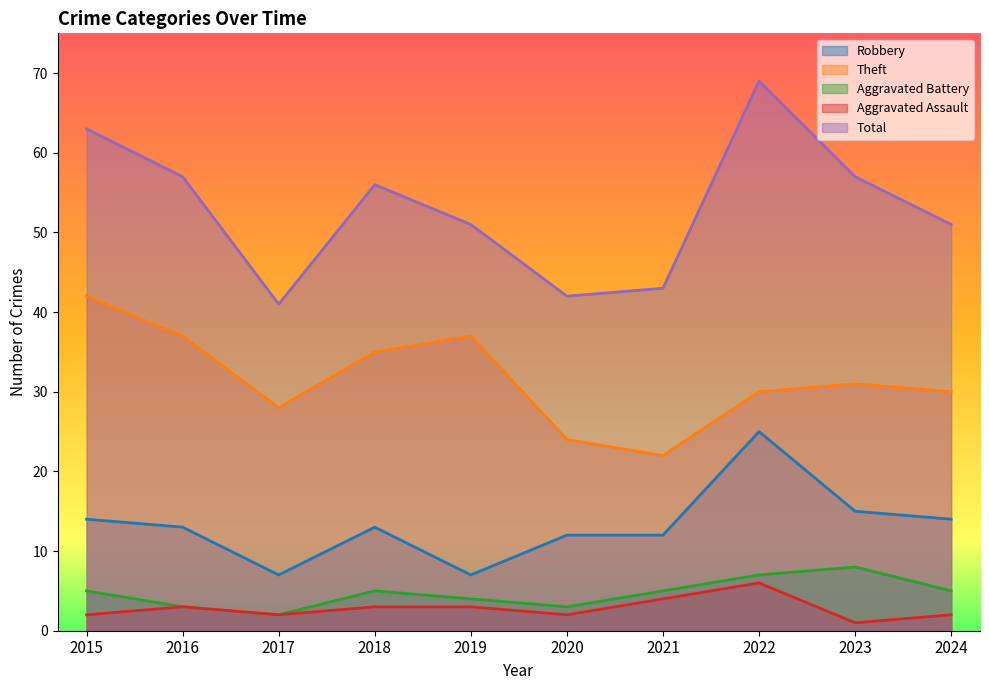

The value of Aggravated Assault at 2020 is 3. True or false?

False